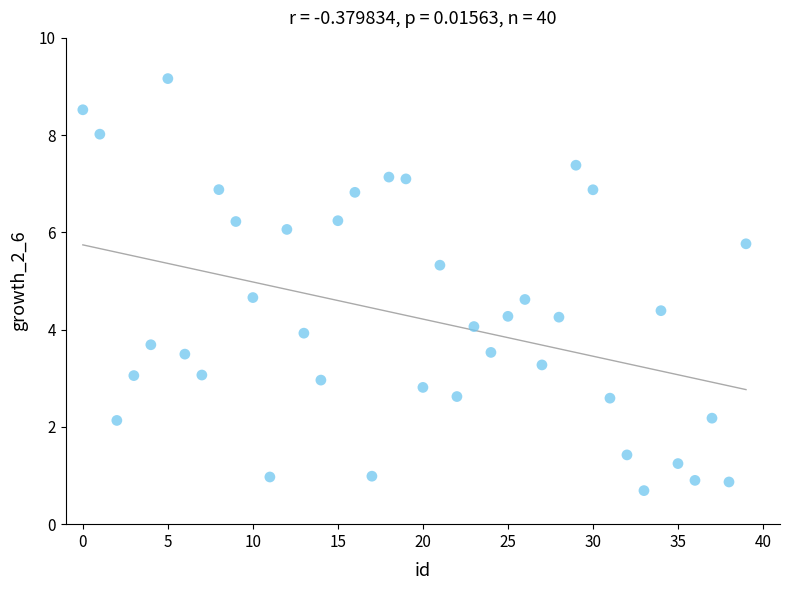

What is the range of Y values (max minus min)?

8.5